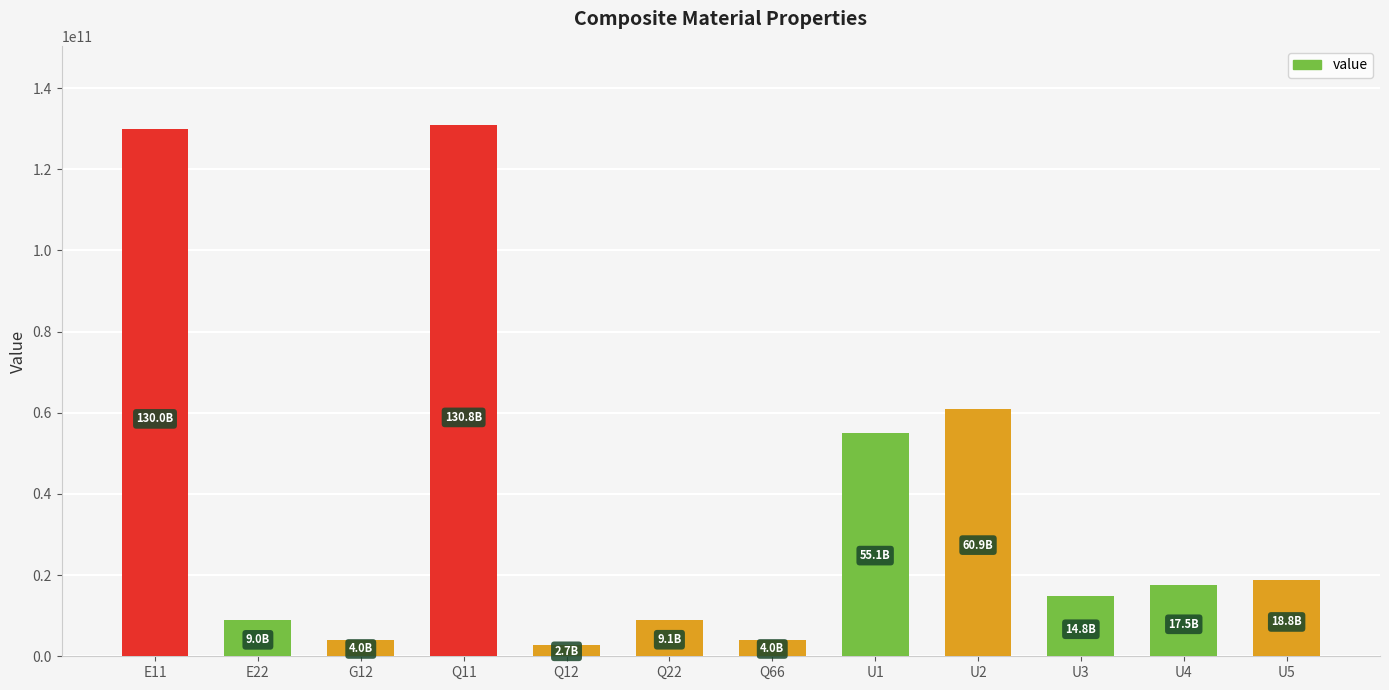

What is the difference between the maximum and second lowest values?

126815078566.5